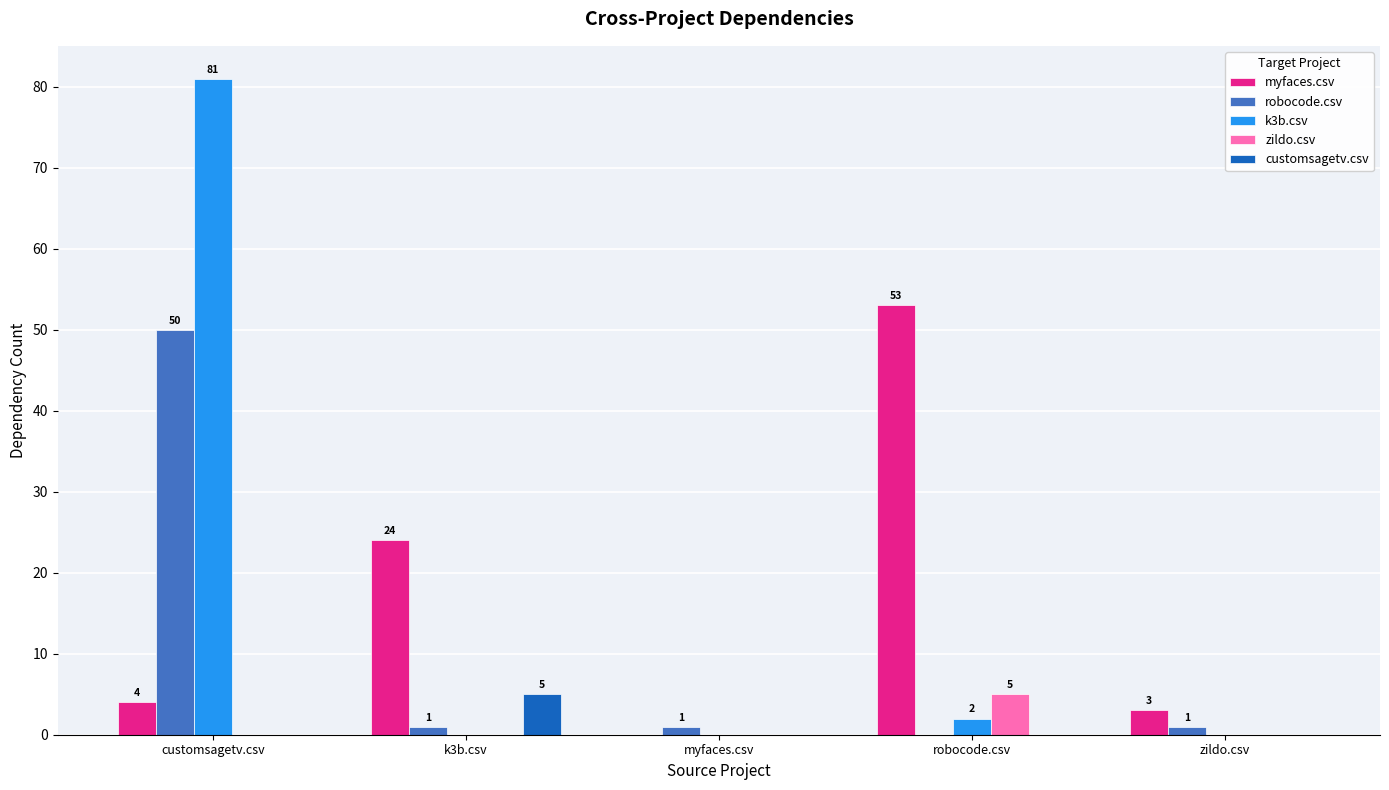

At which category is the sum across all series the highest?

customsagetv.csv